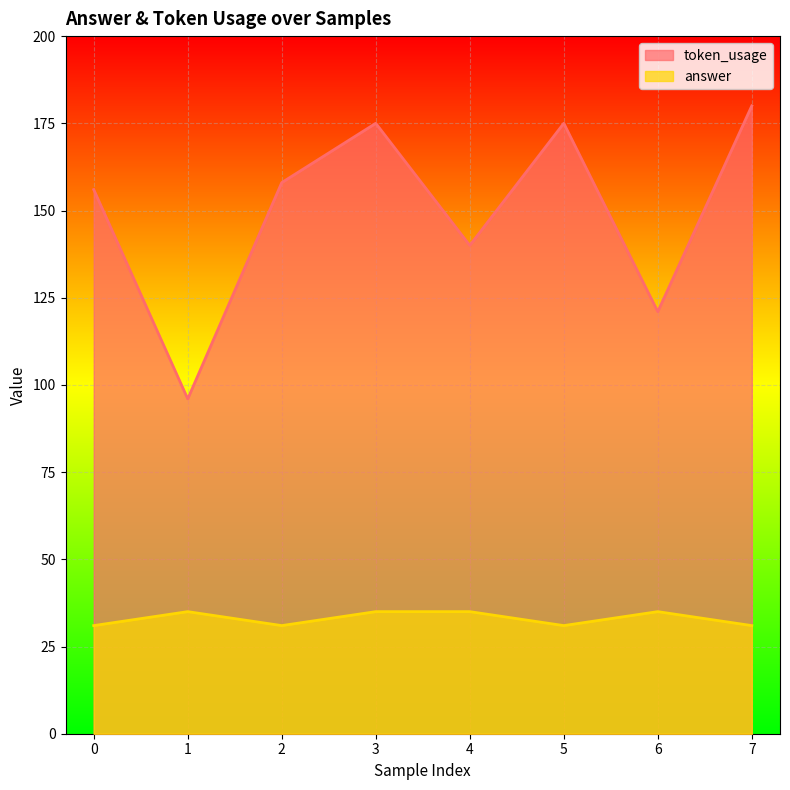

List the series in order of their overall mean, highest first.

token_usage, answer